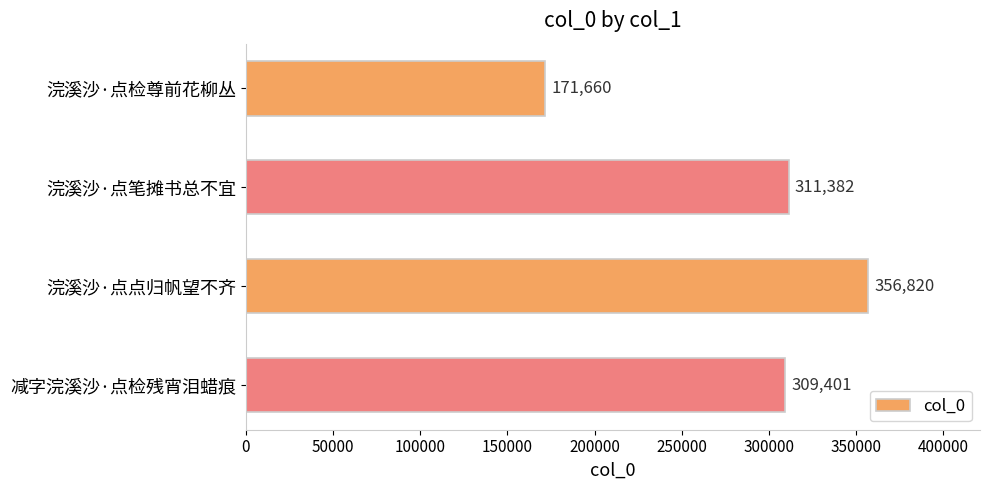

Count the number of categories in the chart.

4